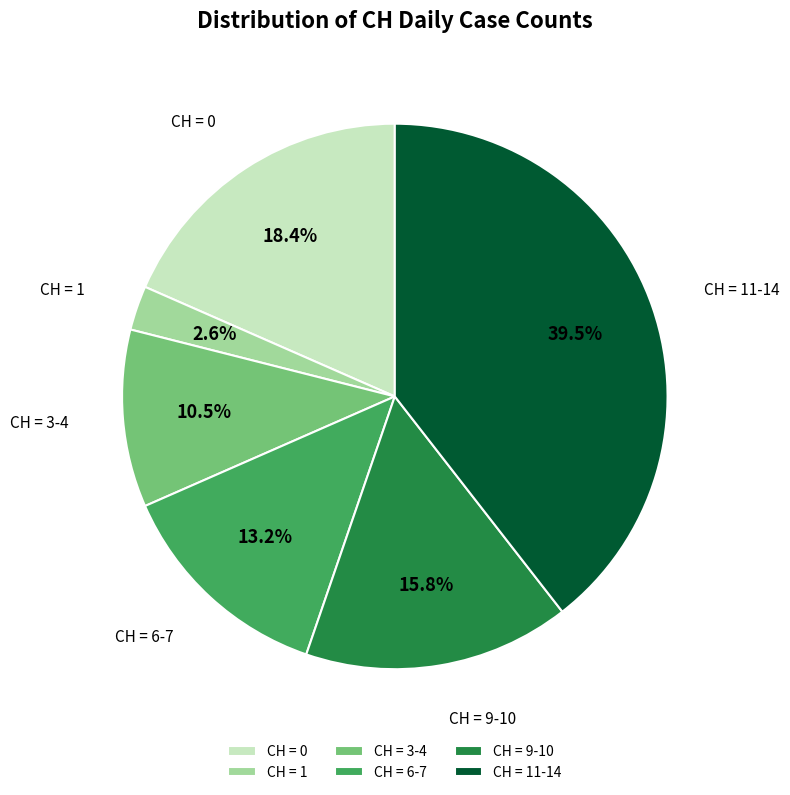

Which category has the smallest portion of the pie?

CH = 1